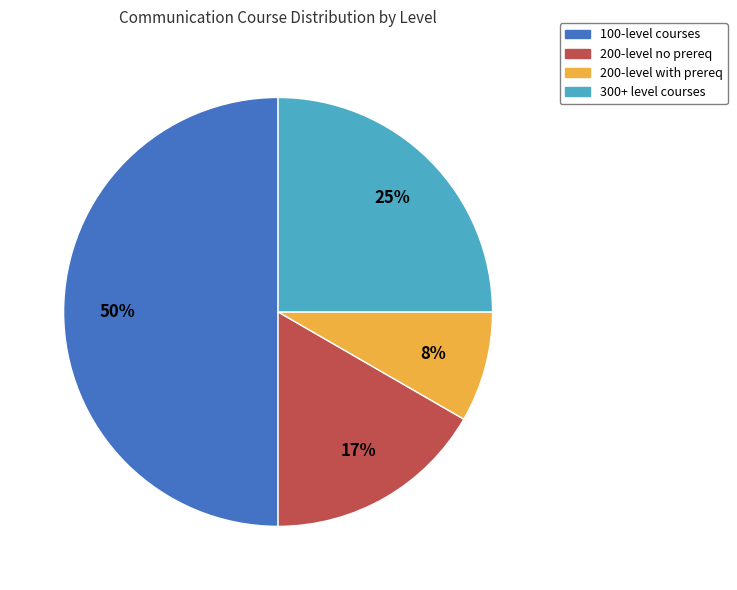

What is the ratio of the value at 300+ level courses to the value at 200-level no prereq?

1.5